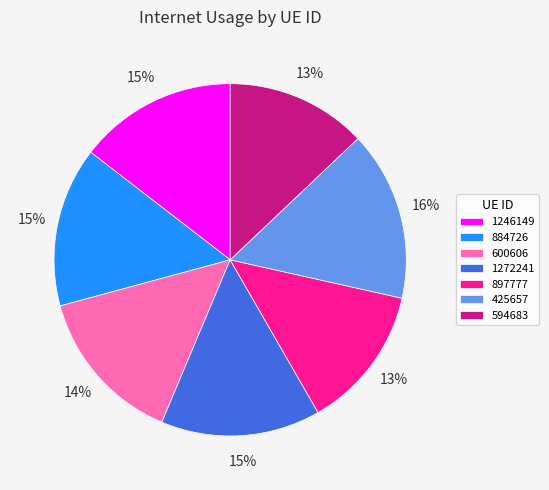

To the nearest percent, what percentage of the pie is 594683?

13%